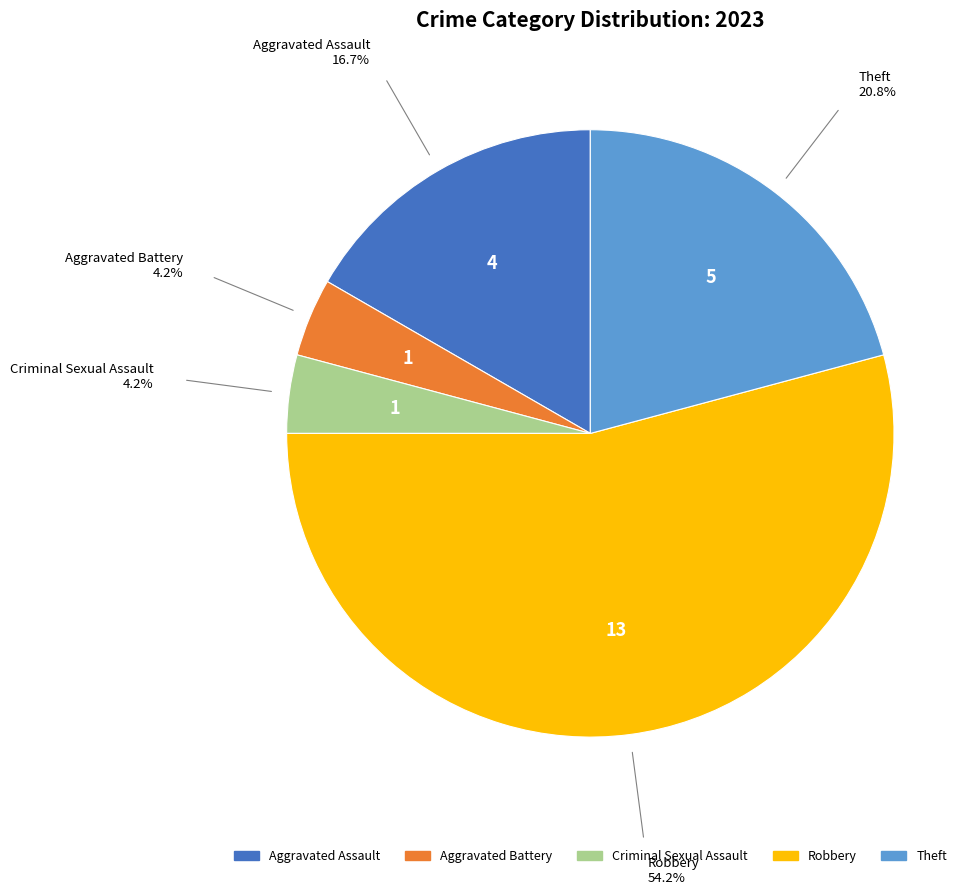

True or false: Aggravated Assault accounts for 17% of the total.

True